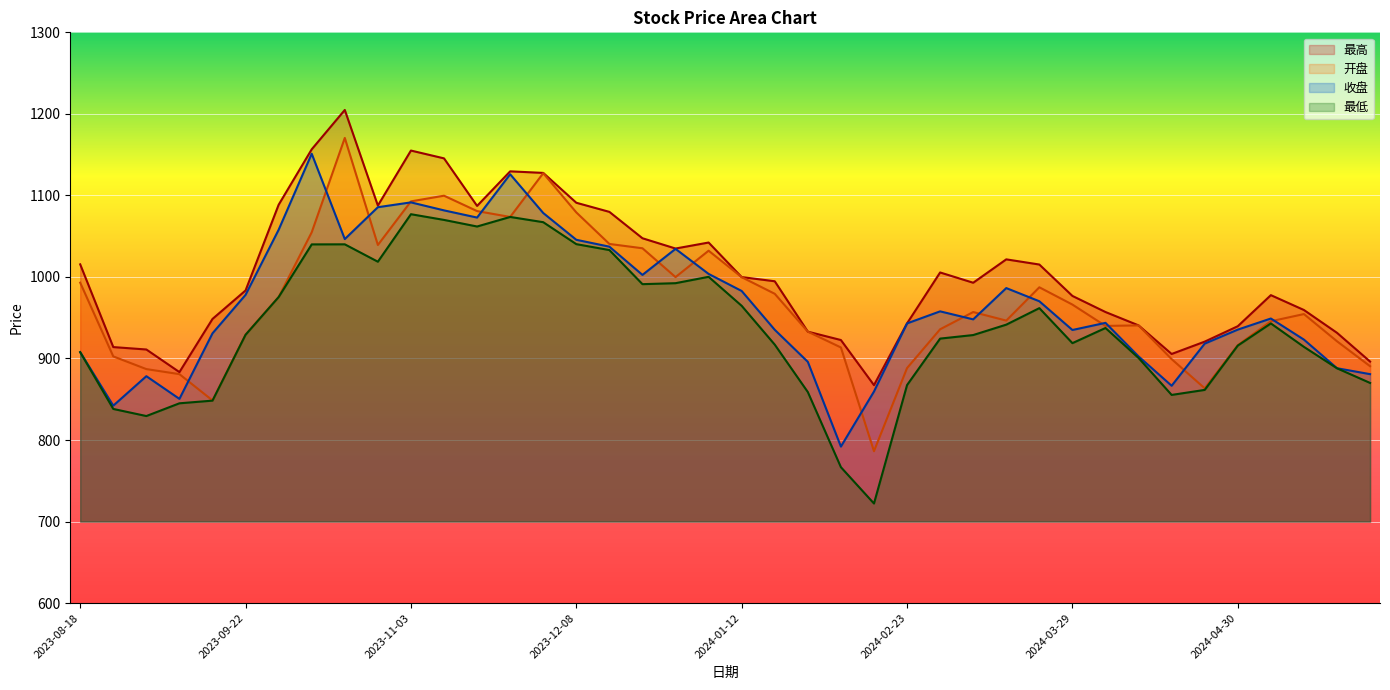

What is the sum of all 开盘 values?

38905.3